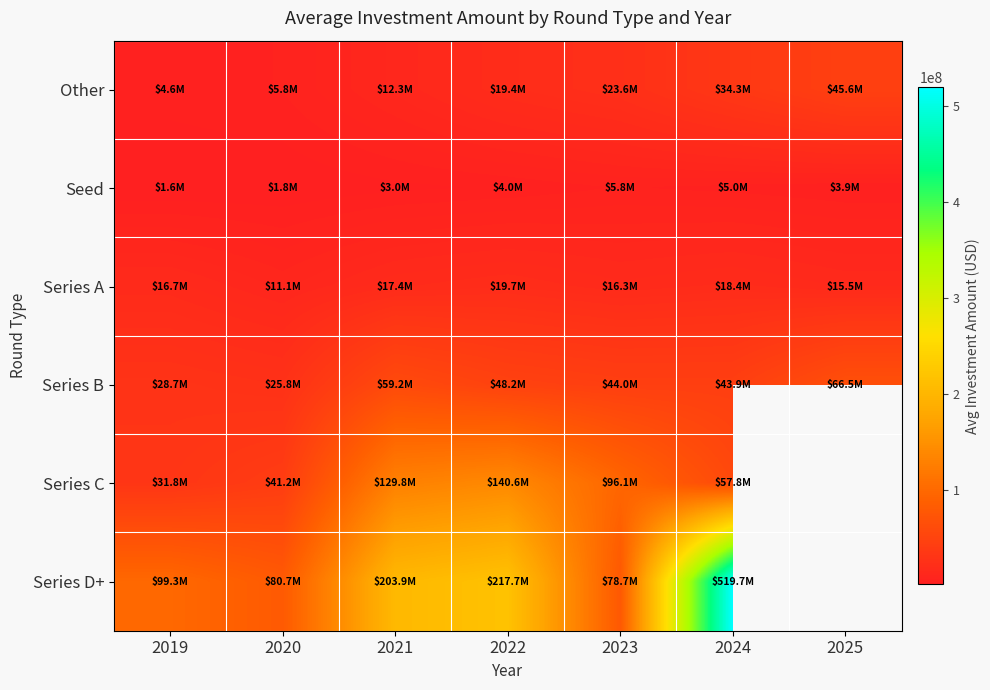

Rank the series at 2019 from lowest to highest value.

Seed, Other, Series A, Series B, Series C, Series D+